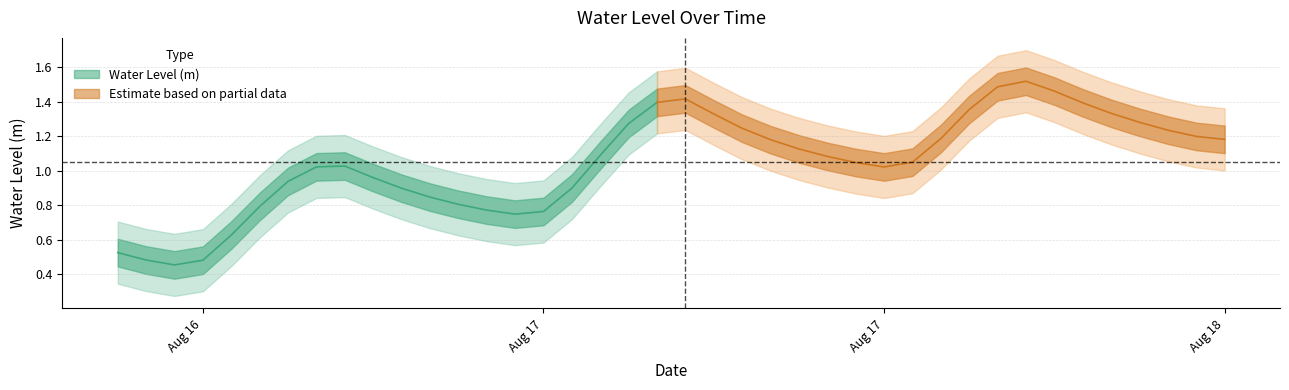

What is the change in value from 2023-08-16 21:00:00 to 2023-08-18 04:00:00?

+0.9